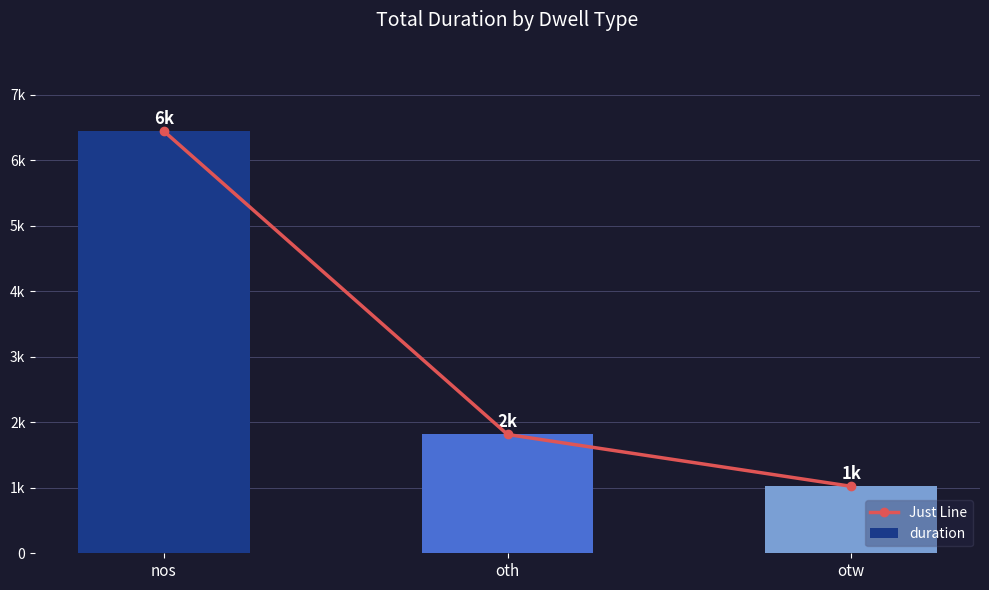

Which category has the lowest value in the Just Line series?

otw